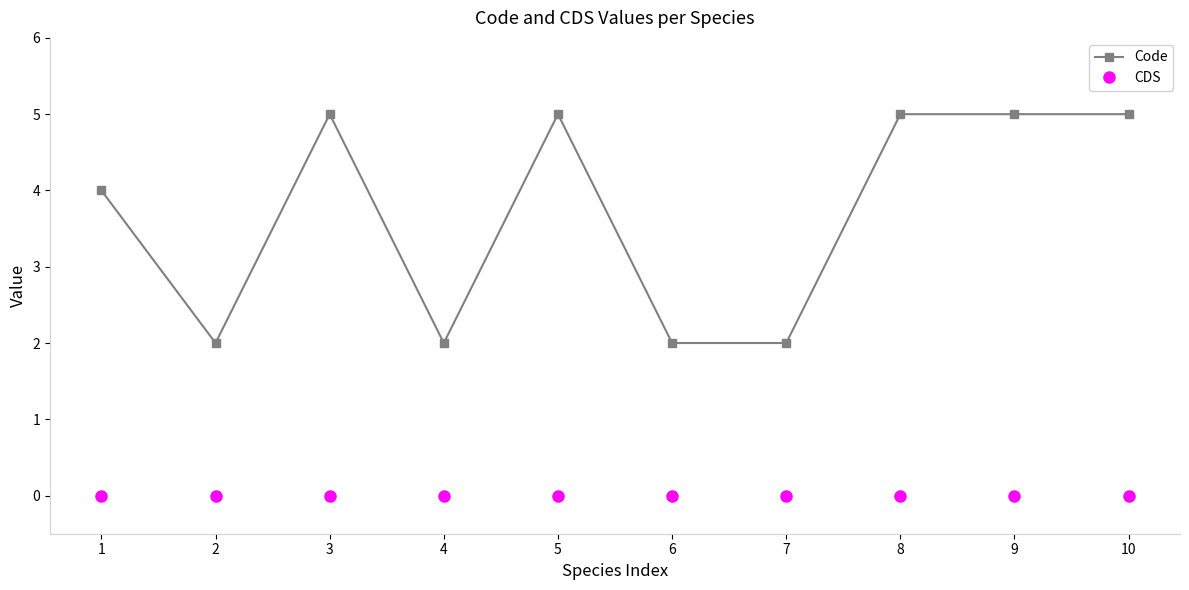

What are all the series names shown in the legend?

Code, CDS